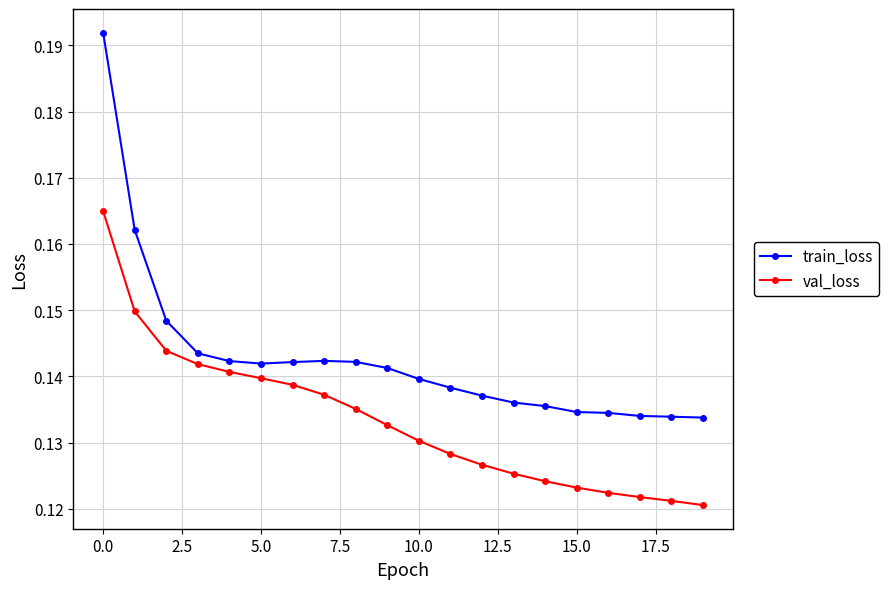

How many lines are shown in the chart?

2